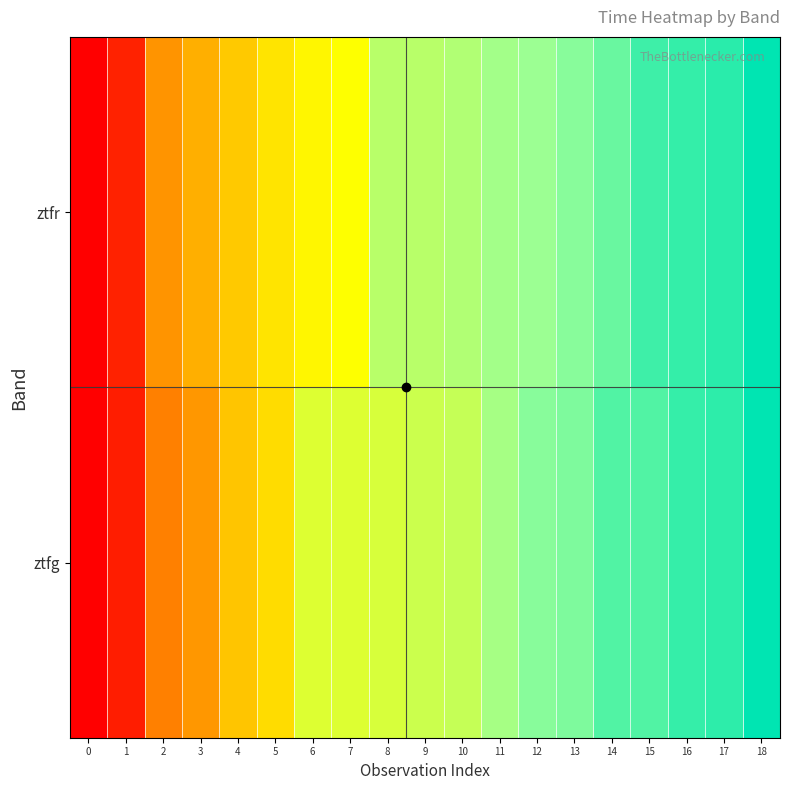

Reading left to right, transcribe all the data shown in this chart.

ztfg: 0=0.0	1=0.1	2=0.3	3=0.3	4=0.4	5=0.4	6=0.6	7=0.6	8=0.6	9=0.6	10=0.6	11=0.7	12=0.8	13=0.8	14=0.9	15=0.9	16=0.9	17=0.9	18=1.0
ztfr: 0=0.0	1=0.1	2=0.3	3=0.3	4=0.4	5=0.4	6=0.5	7=0.5	8=0.7	9=0.7	10=0.7	11=0.7	12=0.7	13=0.8	14=0.8	15=0.9	16=0.9	17=0.9	18=1.0